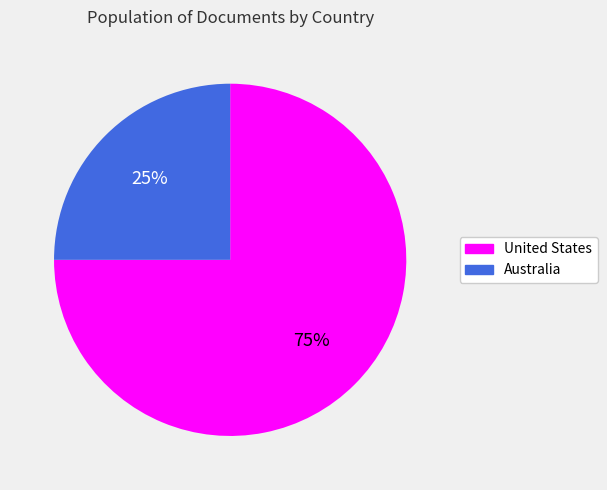

Combined, do Australia and United States account for over 50%?

Yes